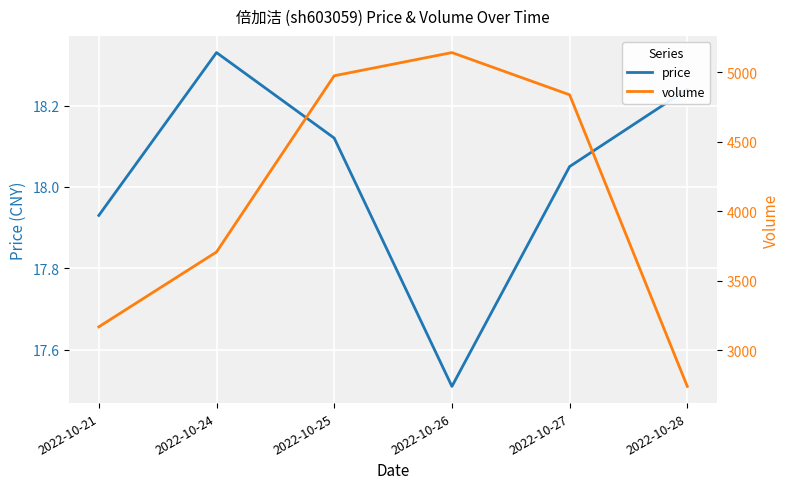

True or false: price and volume intersect in this chart.

False